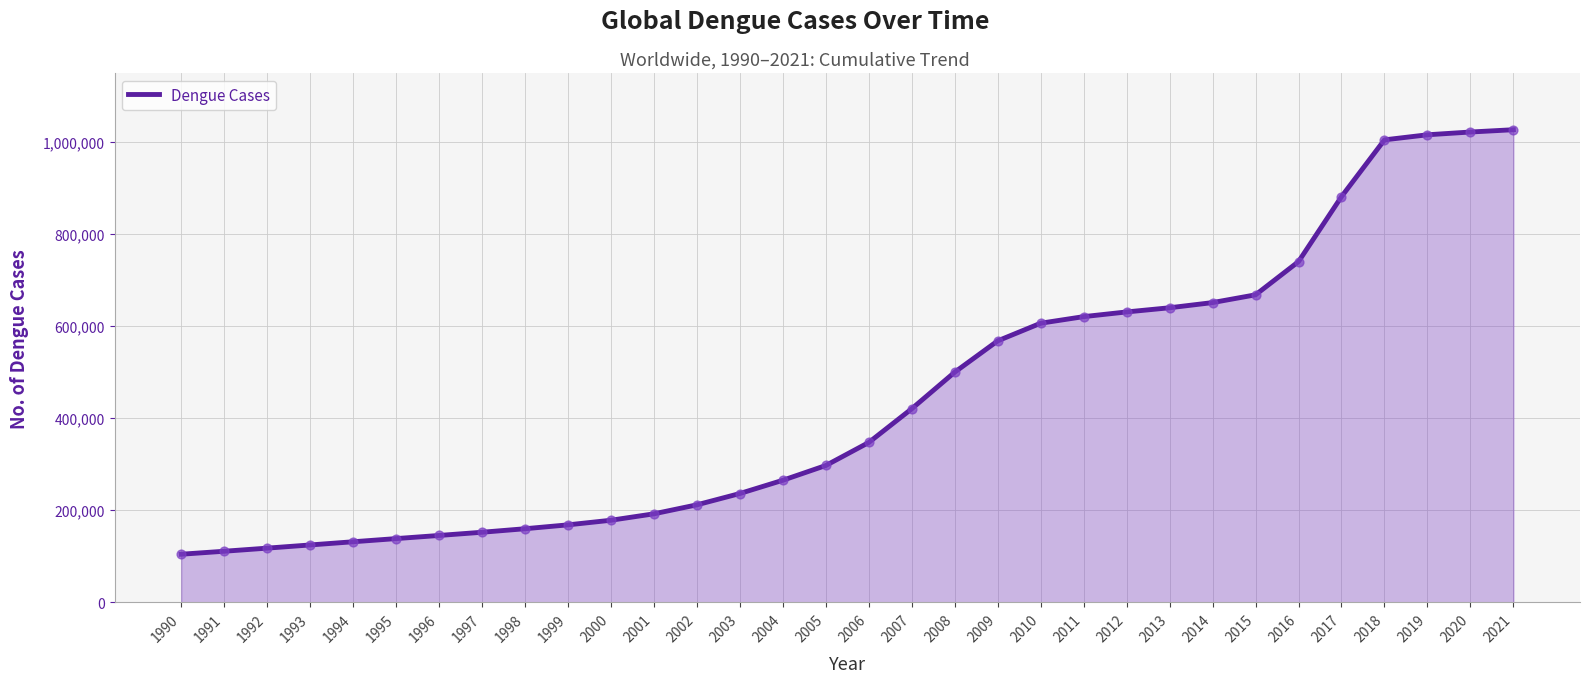

What is the change in value from 1994 to 2014?

+519197